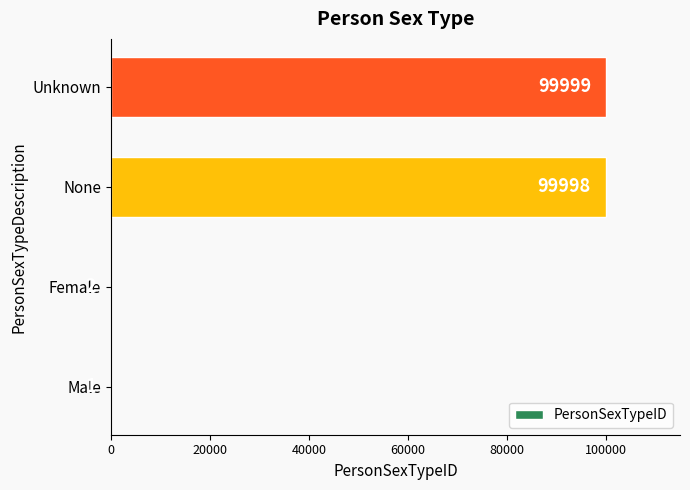

What is the ratio of the value at Unknown to the value at Male?

99999.0